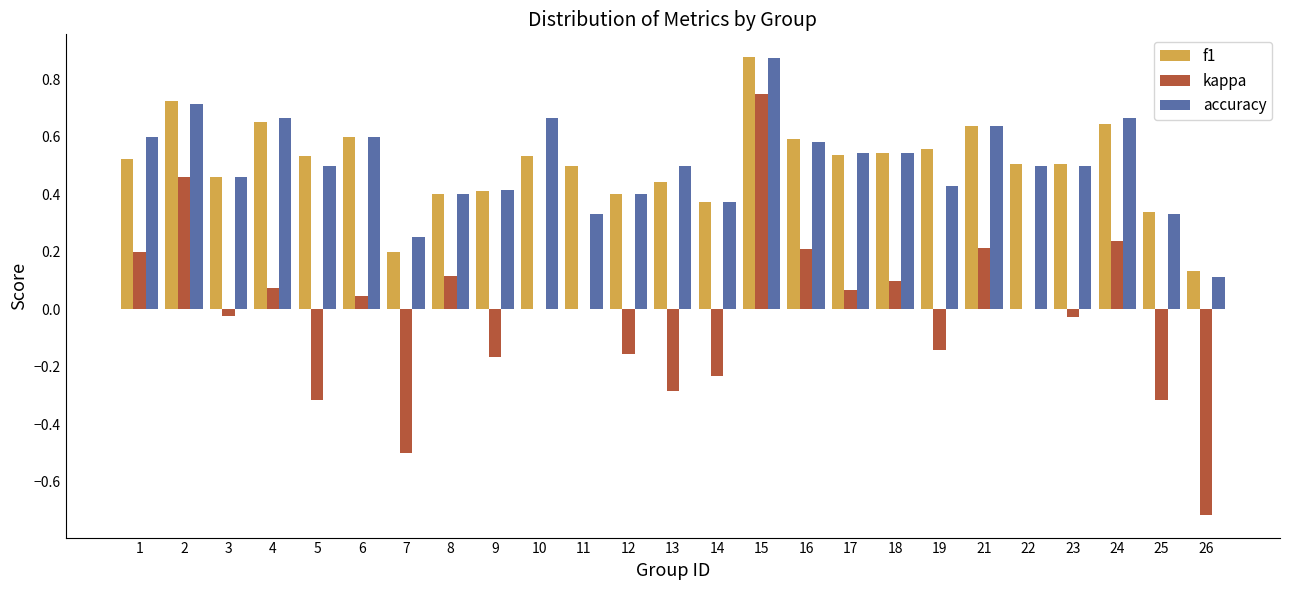

Which series has the widest spread of values?

kappa